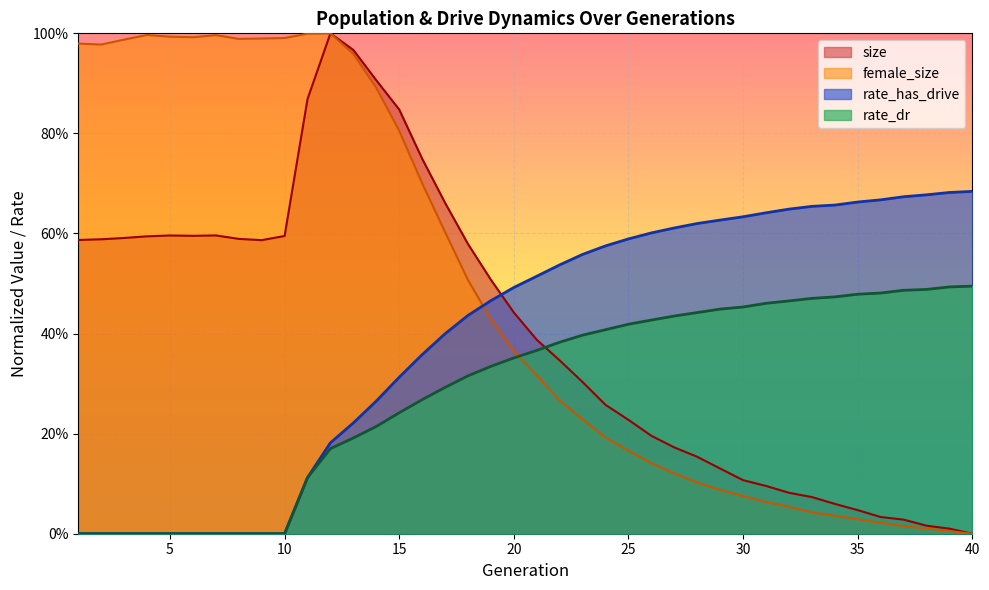

Rank the series by their maximum value, from lowest to highest.

rate_dr, rate_has_drive, size, female_size